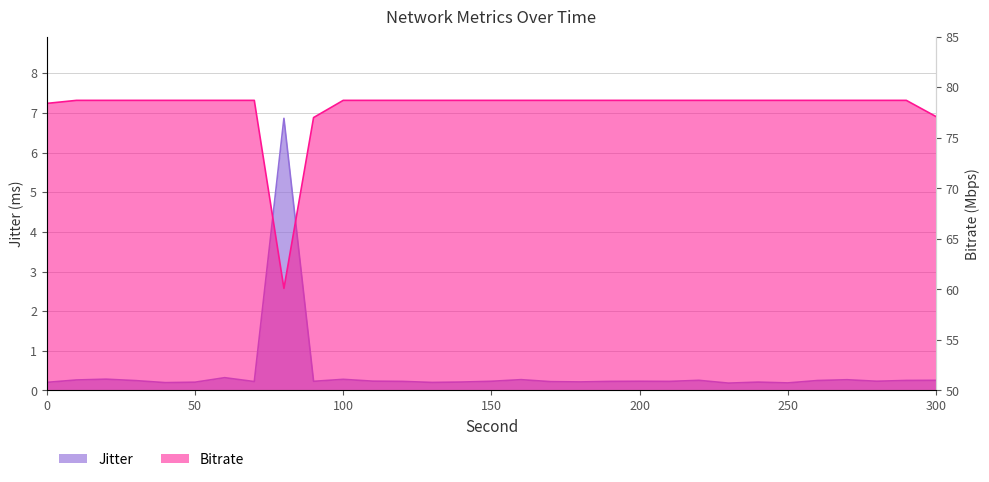

Reading right to left, extract all data points from this chart.

Jitter: 0.3	0.3	0.2	0.3	0.3	0.2	0.2	0.2	0.3	0.2	0.2	0.2	0.2	0.2	0.3	0.2	0.2	0.2	0.2	0.2	0.3	0.2	6.9	0.2	0.3	0.2	0.2	0.2	0.3	0.3	0.2
Bitrate: 77.1	78.7	78.7	78.7	78.7	78.7	78.7	78.7	78.7	78.7	78.7	78.7	78.7	78.7	78.7	78.7	78.7	78.7	78.7	78.7	78.7	77.0	60.1	78.7	78.7	78.7	78.7	78.7	78.7	78.7	78.4